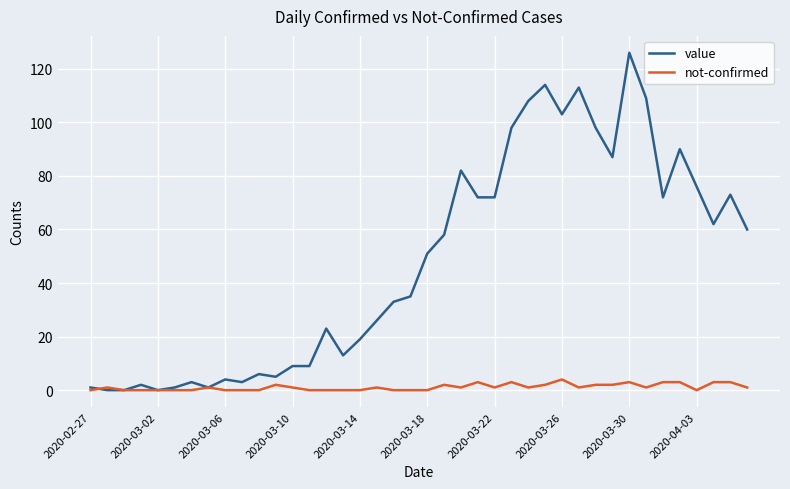

Rank the series by their maximum value, from highest to lowest.

value, not-confirmed